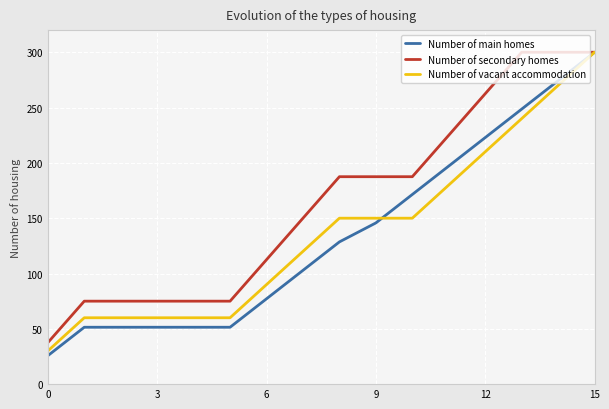

What is the maximum value shown in the chart?

300.0